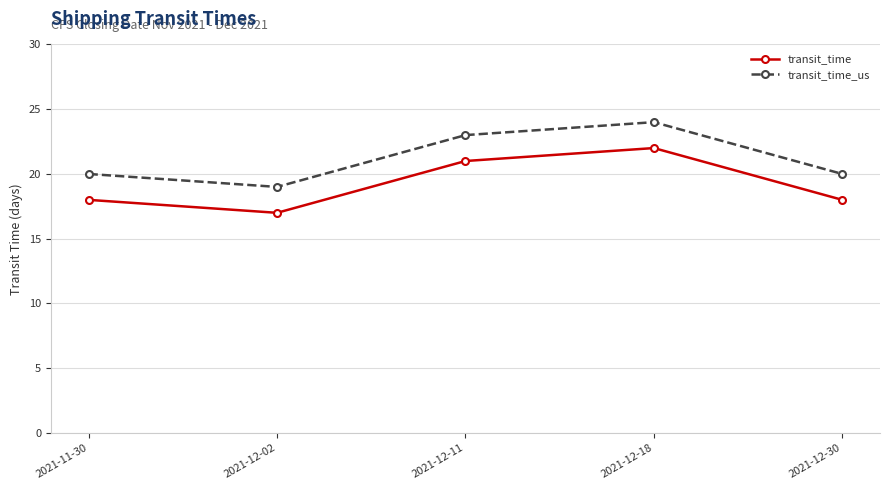

What is the value of the transit_time point at the 5th from the left?

18